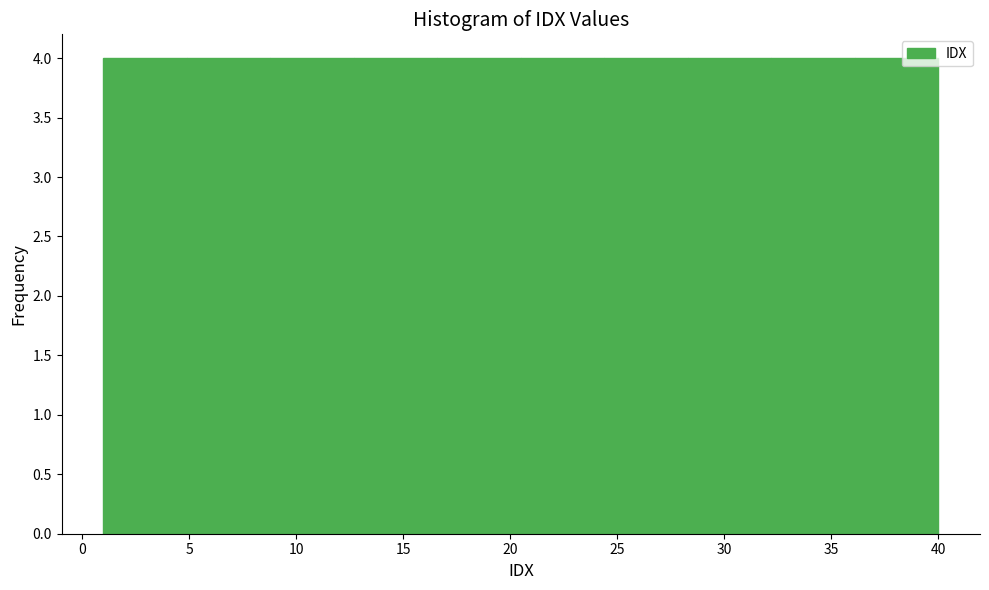

How tall is the bar that spans 36.1 to 40.0 on the x-axis? Neither the bar edges nor the heights are printed on the chart, so give them approximately, as read against the axes.

4